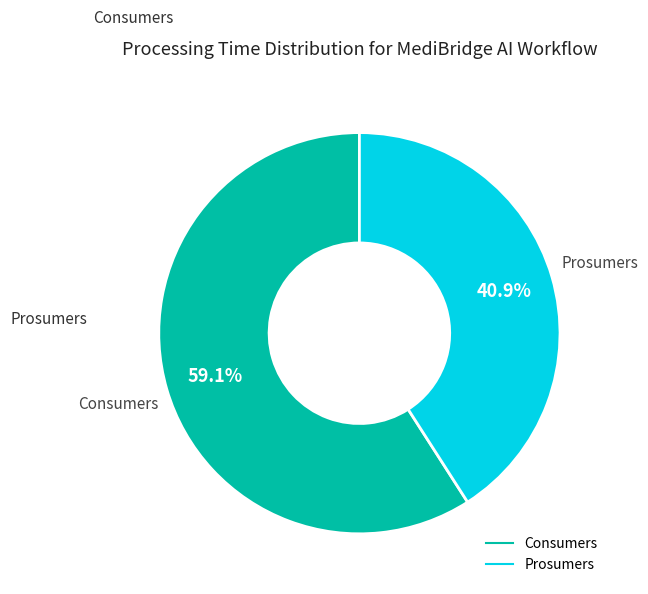

To the nearest percent, what is the average slice percentage?

50%